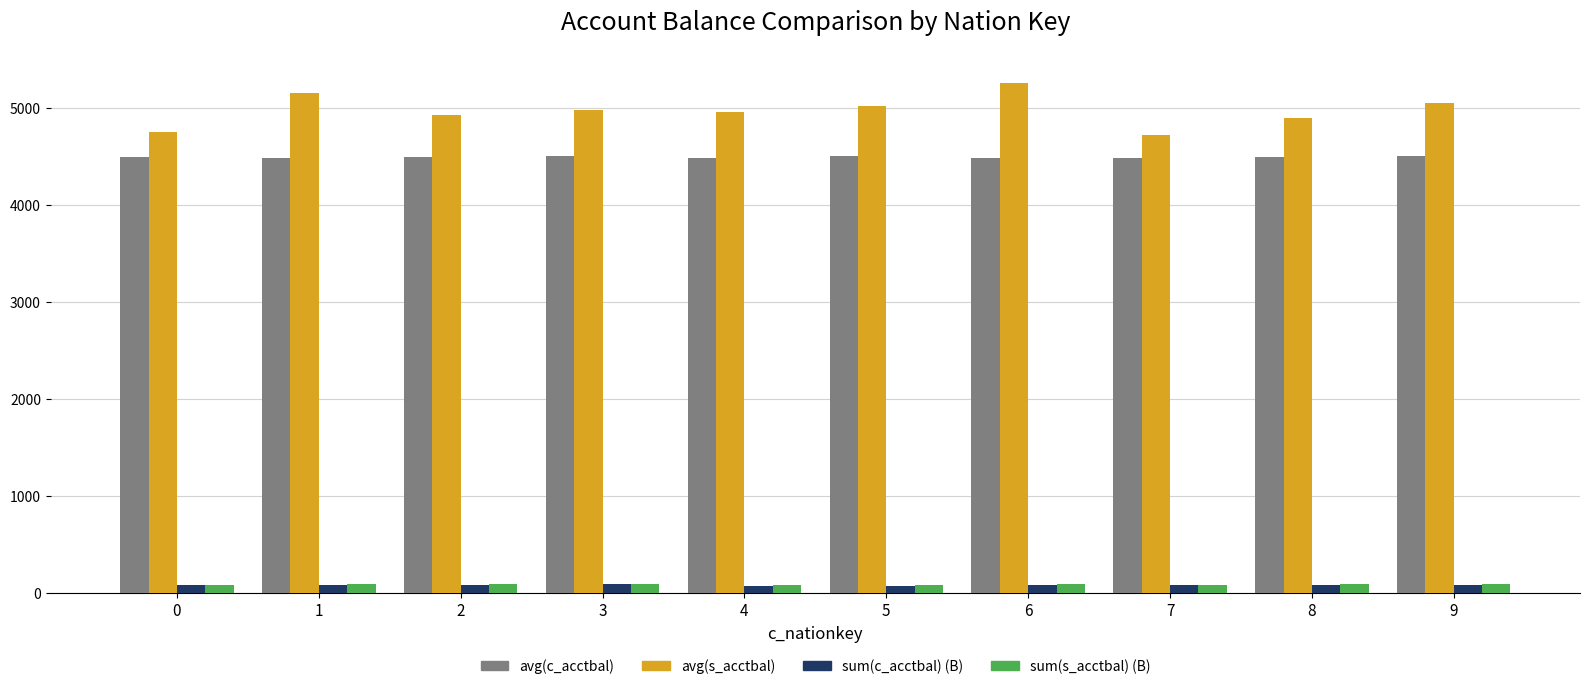

What is the greatest value displayed?

5263.1